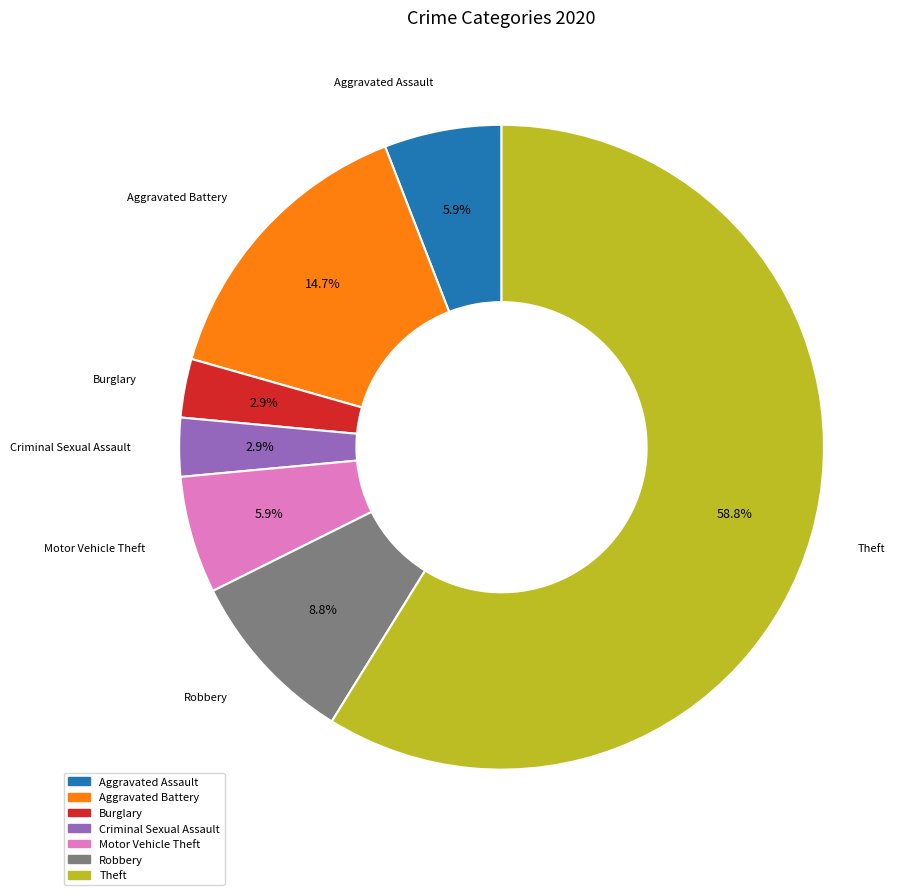

To the nearest percent, what portion does Burglary represent?

3%